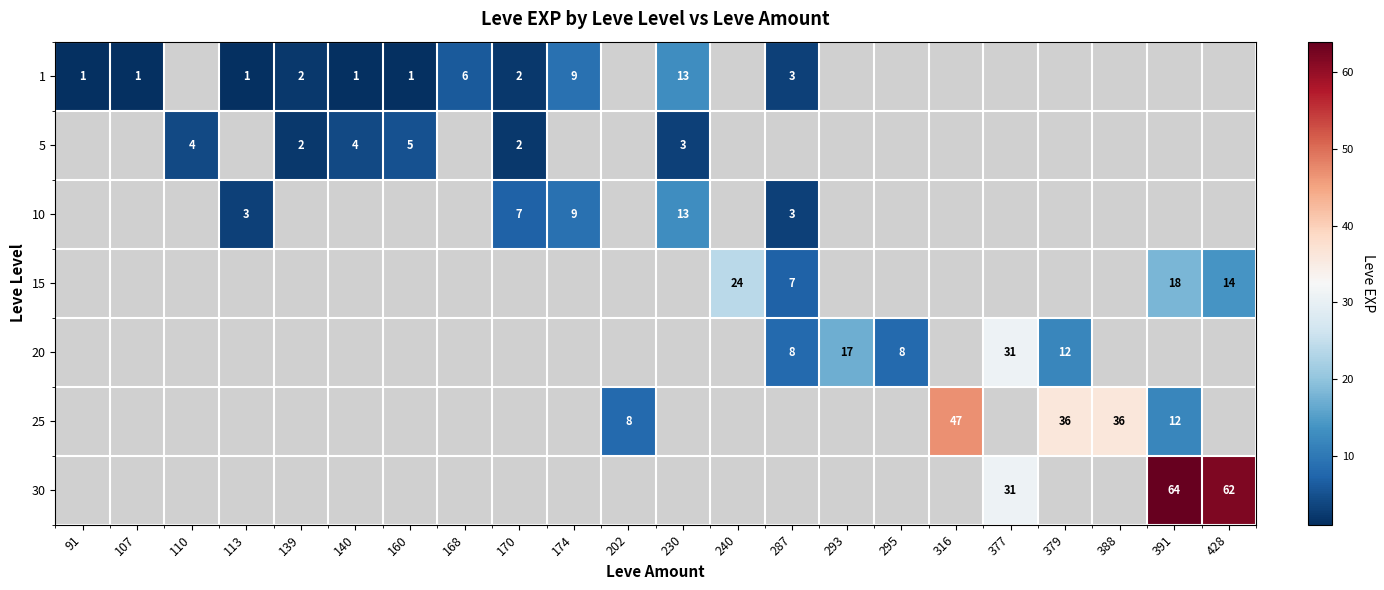

Is it true that 1 equals 1 at 140?

True